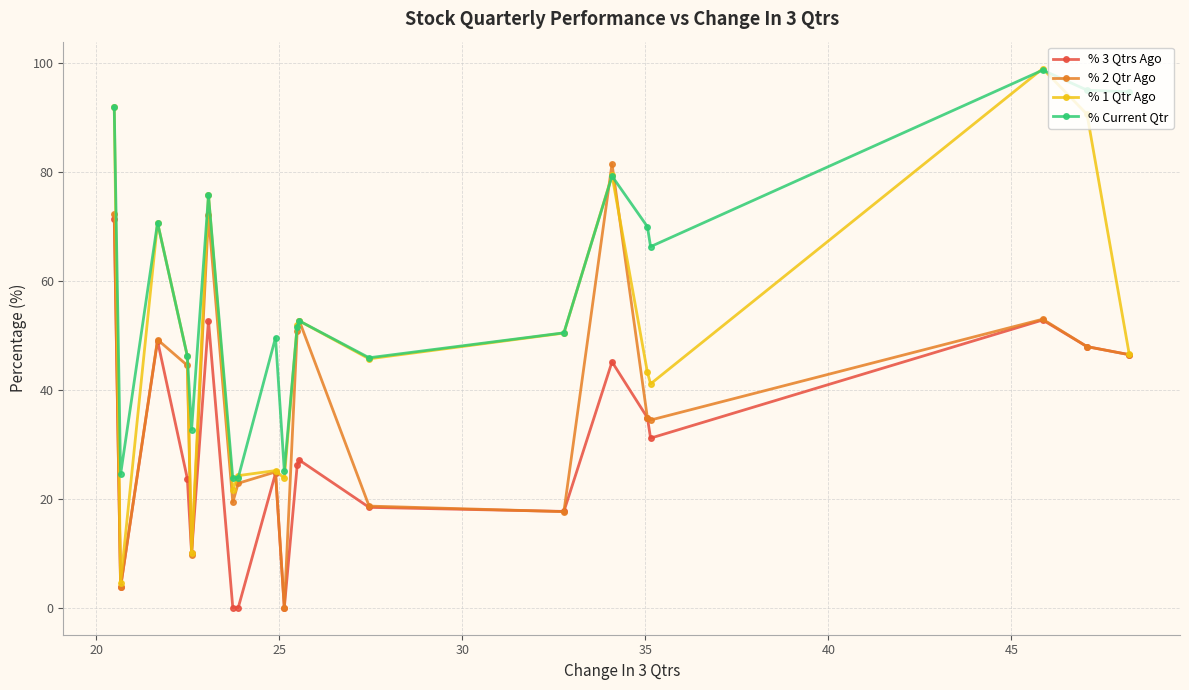

What is the value of the % 3 Qtrs Ago point at the 4th from the left?

23.7